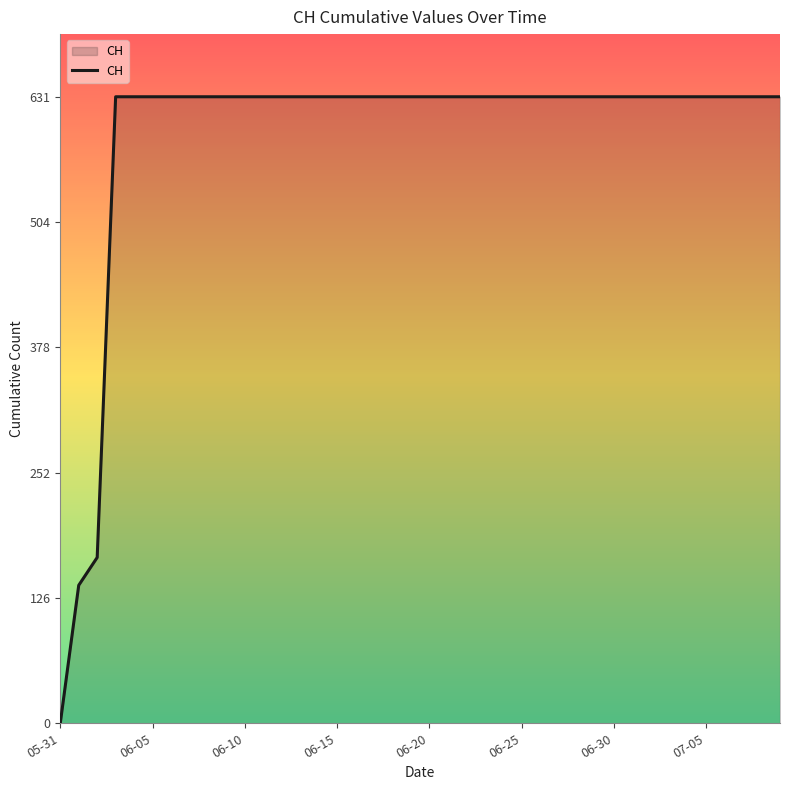

What is the difference between the maximum and minimum values?

631